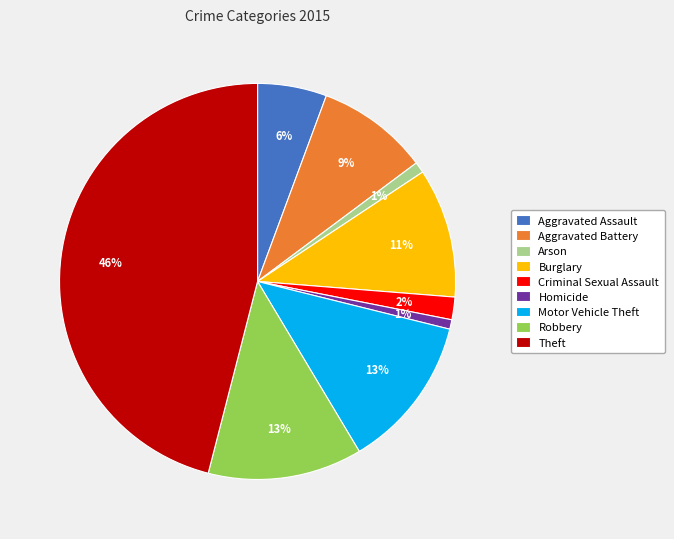

How many slices are in this pie chart?

9